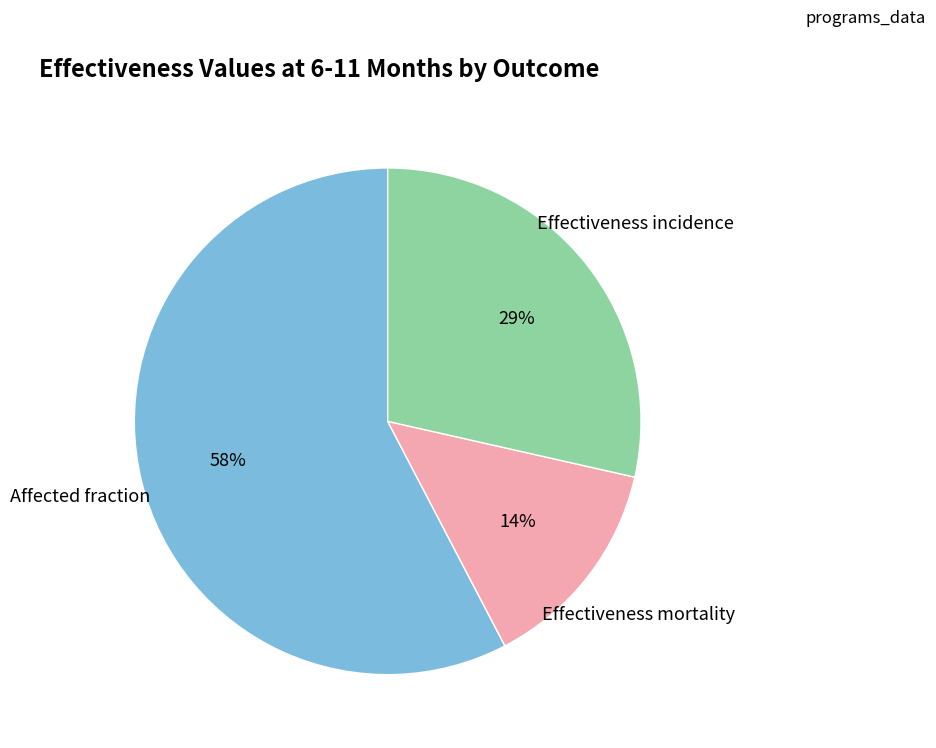

To the nearest percent, what is the difference between the largest and smallest slice percentages?

44%